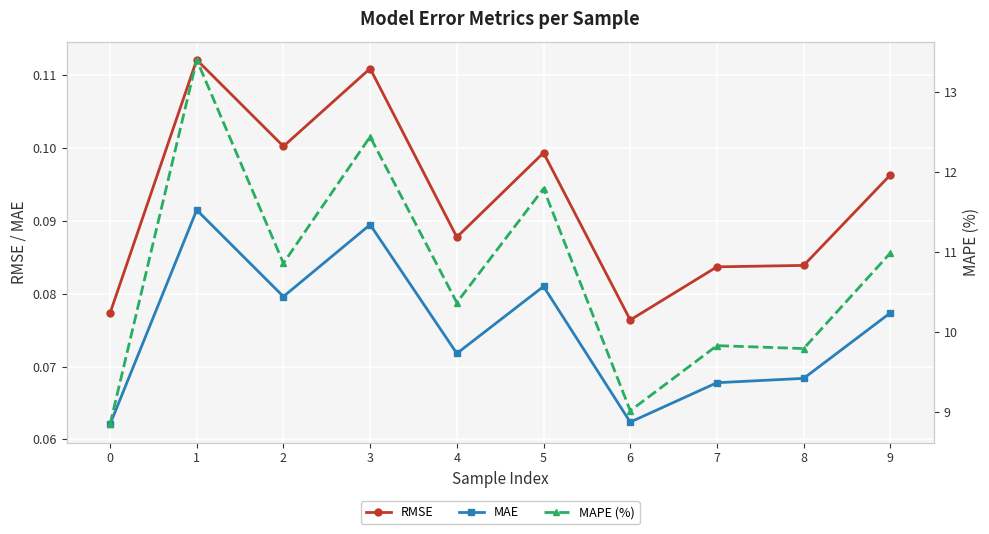

What is the average value of the RMSE series?

0.1